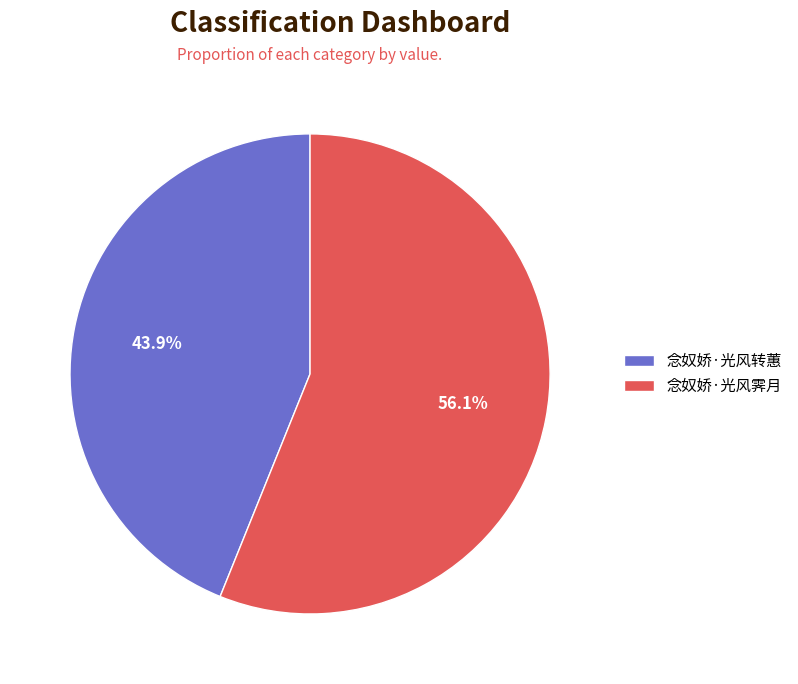

What is the smallest slice in the pie chart?

念奴娇·光风转蕙